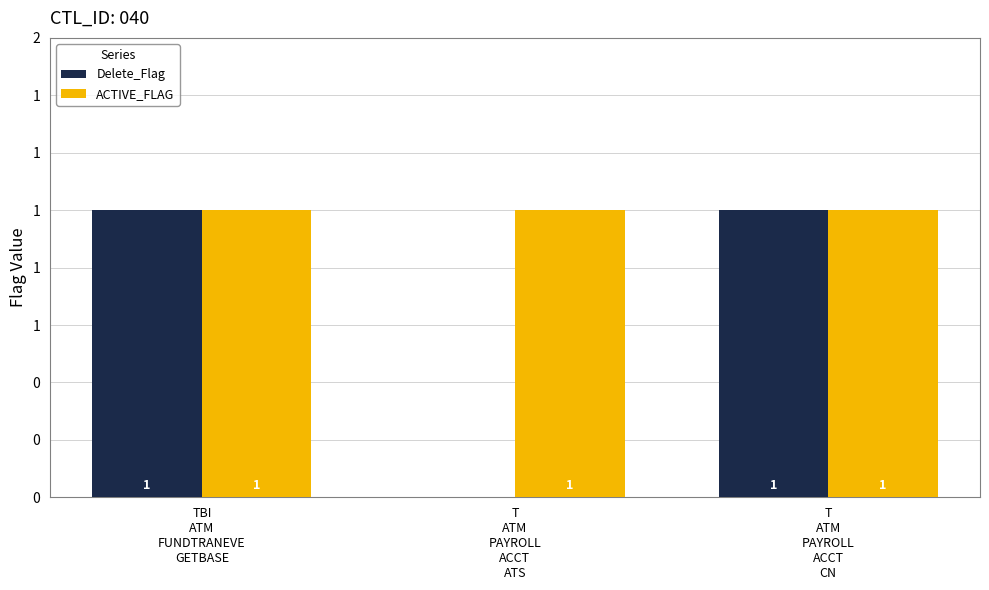

At T
ATM
PAYROLL
ACCT
CN, list the series in order from smallest to largest.

Delete_Flag, ACTIVE_FLAG